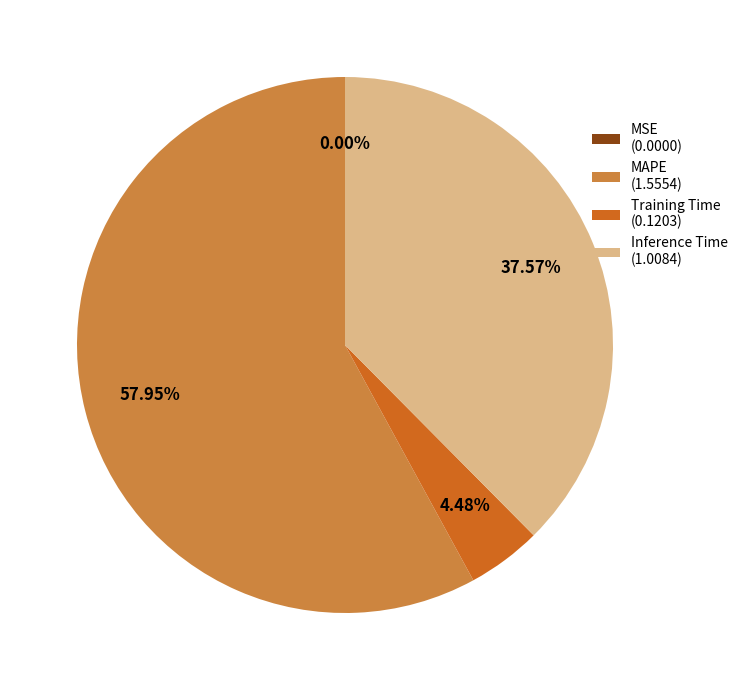

Which has a higher value, Training Time (0.1203) or Inference Time (1.0084)?

Inference Time (1.0084)